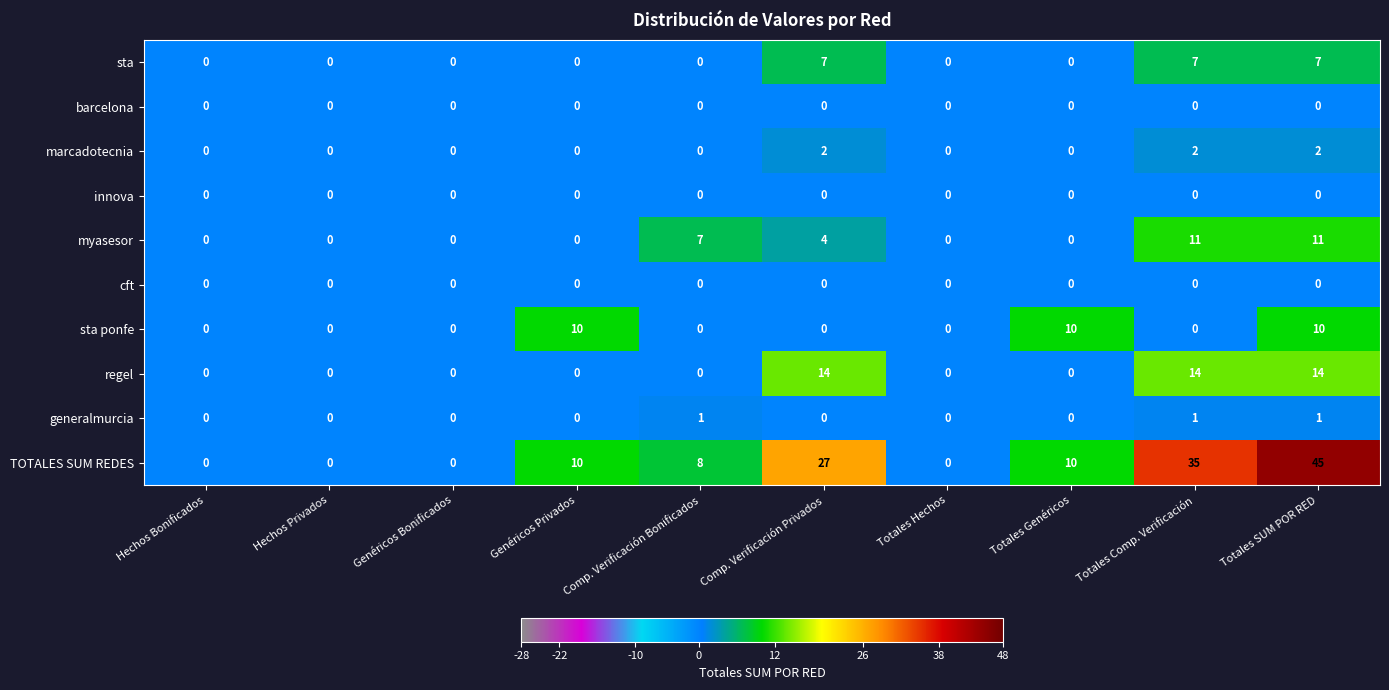

Count the number of data series in this chart.

10